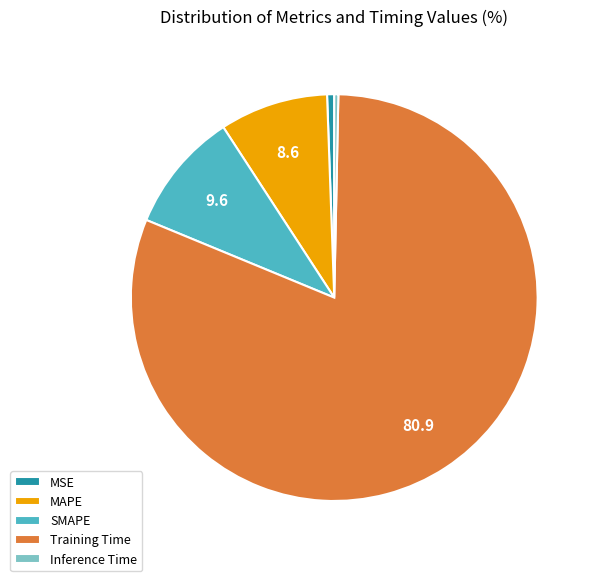

Does any single category account for the majority?

Yes